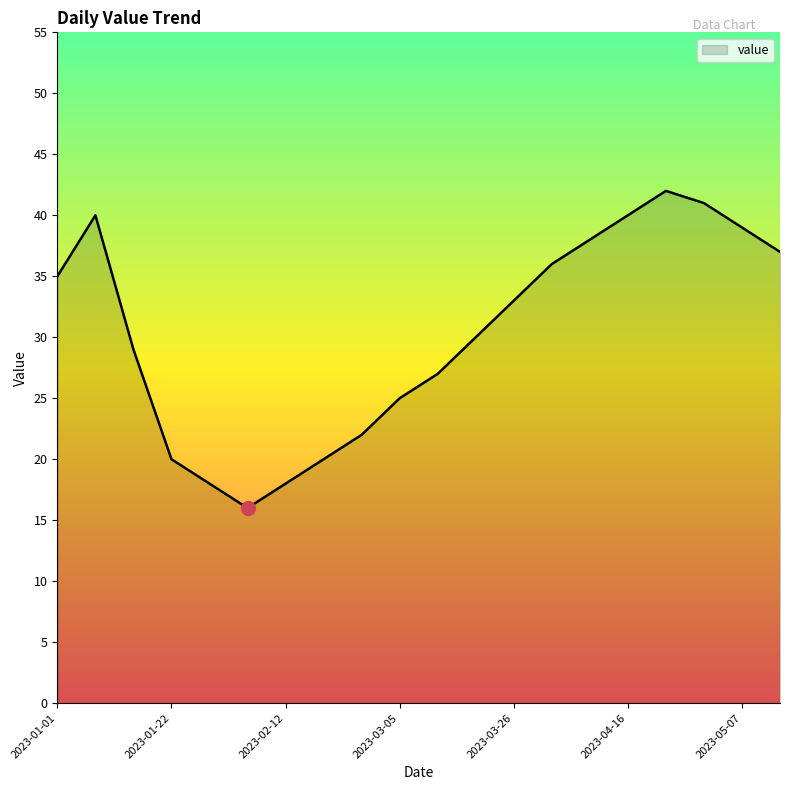

How many interior local peaks (higher than both neighbors) does the data have?

2